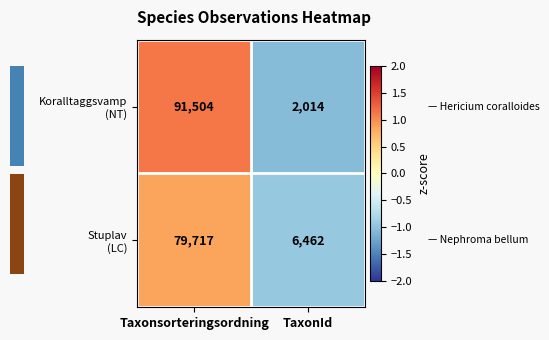

Which series has the widest spread of values?

Koralltaggsvamp (NT)